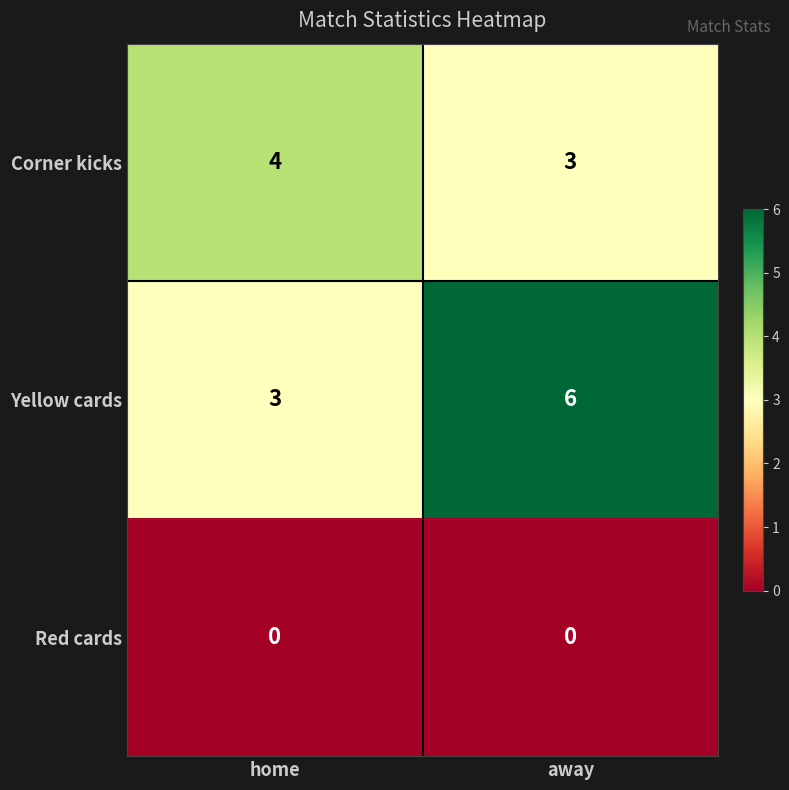

Reading left to right, extract all data points from this chart.

Corner kicks: home=4	away=3
Yellow cards: home=3	away=6
Red cards: home=0	away=0